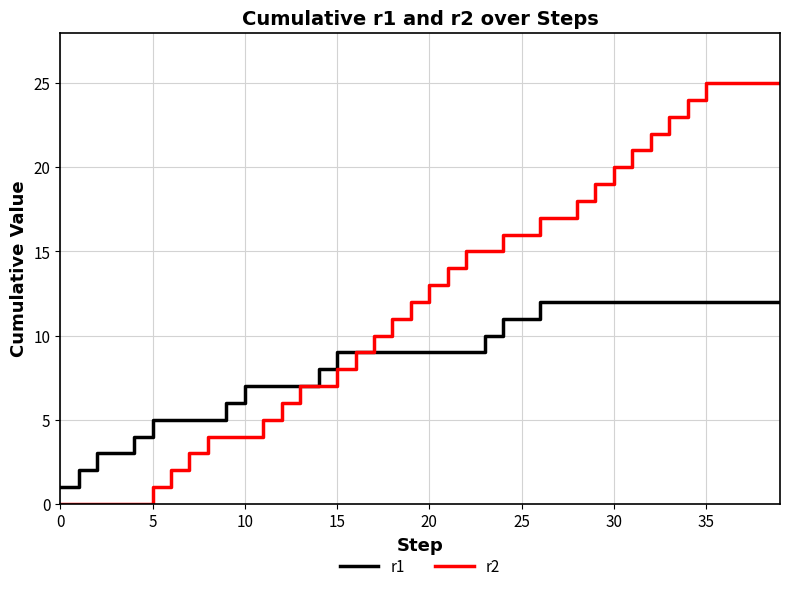

Count the number of data series in this chart.

2